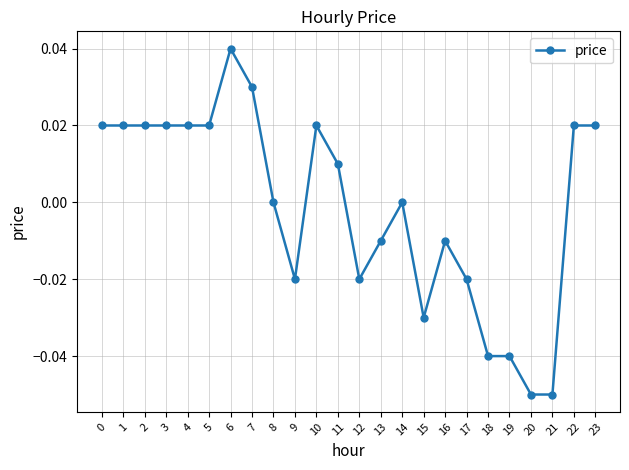

True or false: the data shows 0.0 at 7.

True